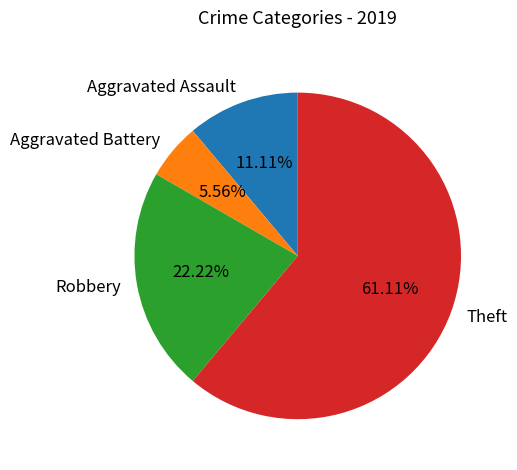

What is the largest slice in the pie chart?

Theft